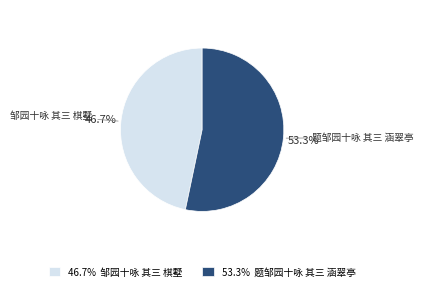

Count the number of slices in the pie.

2